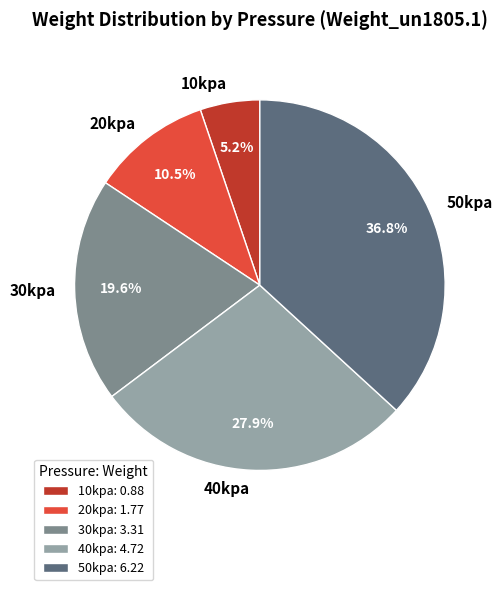

Which slice is the largest?

50kpa